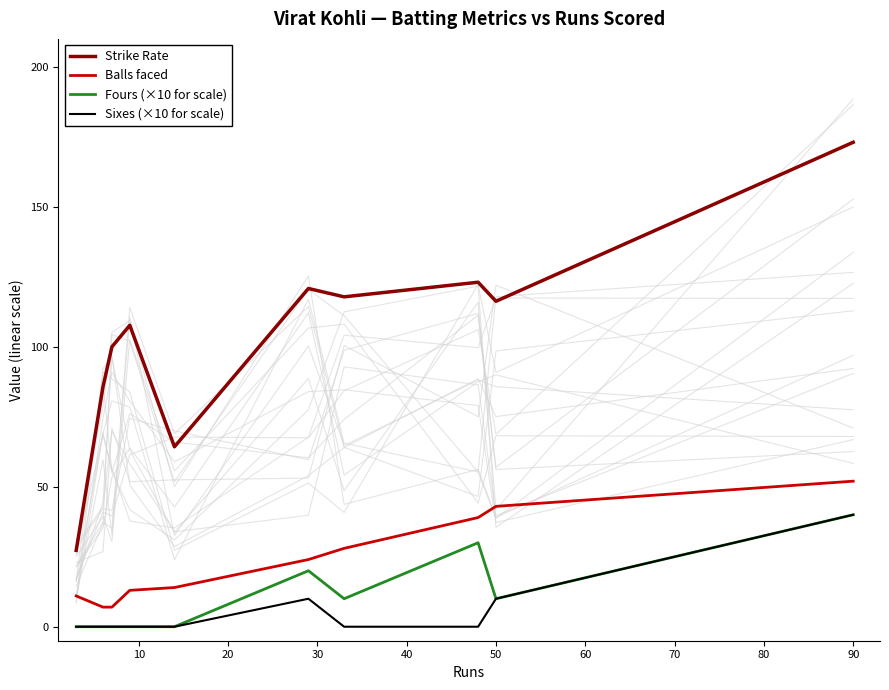

How many distinct data groups are displayed?

4